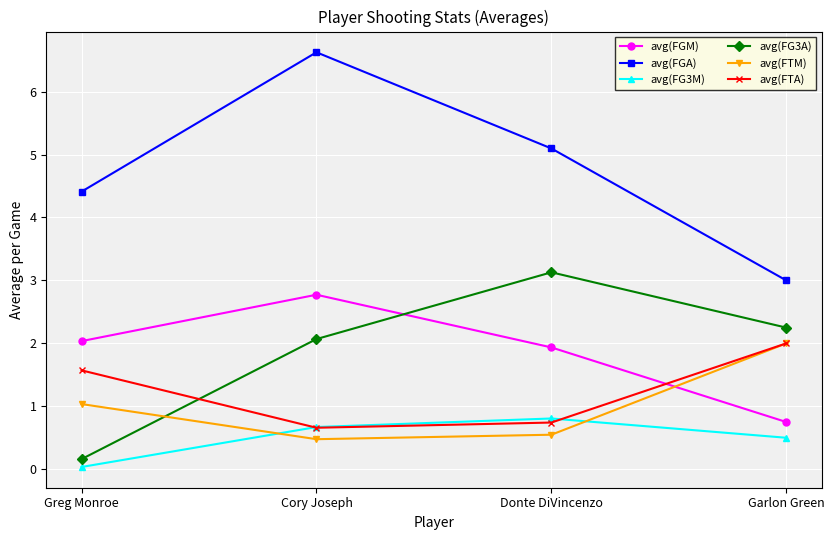

How many lines are shown in the chart?

6